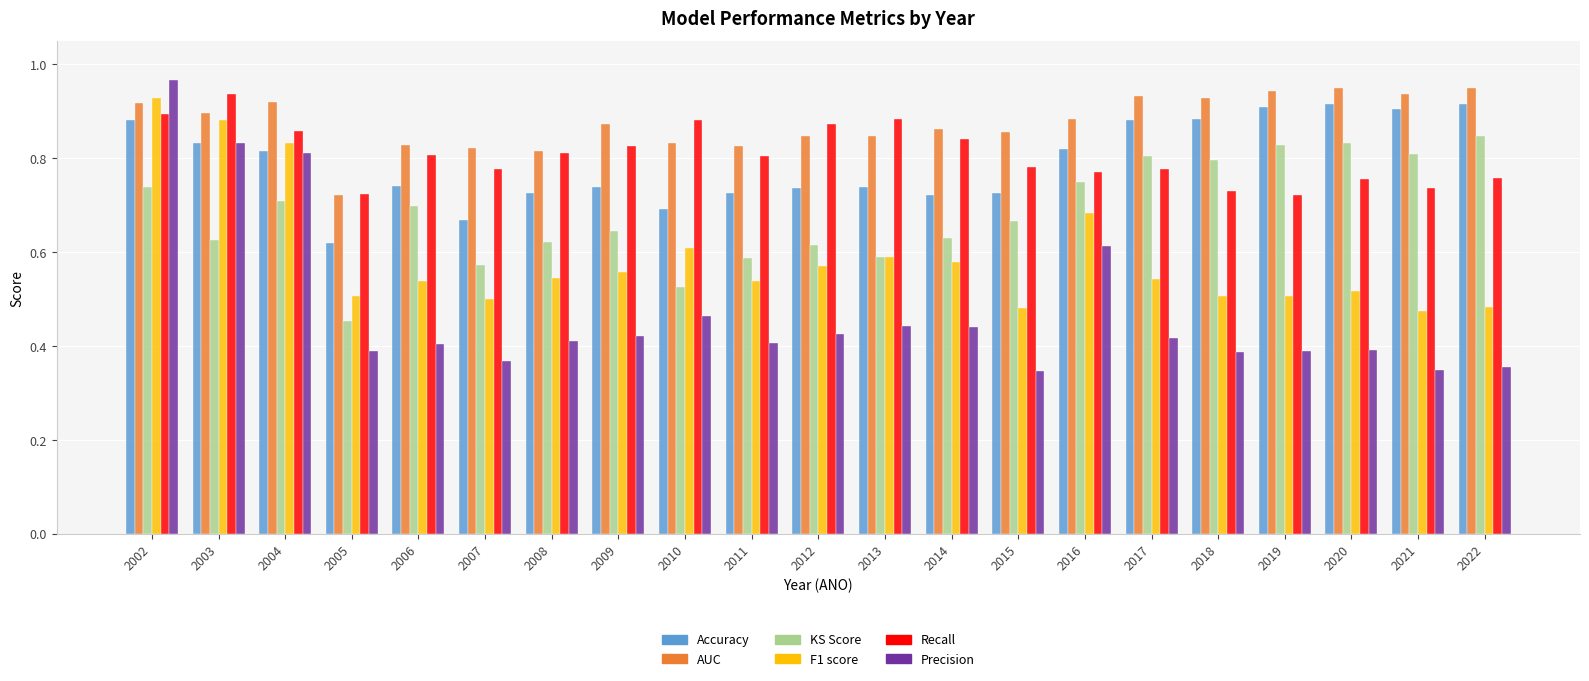

At how many categories does at least one series exceed 0?

21